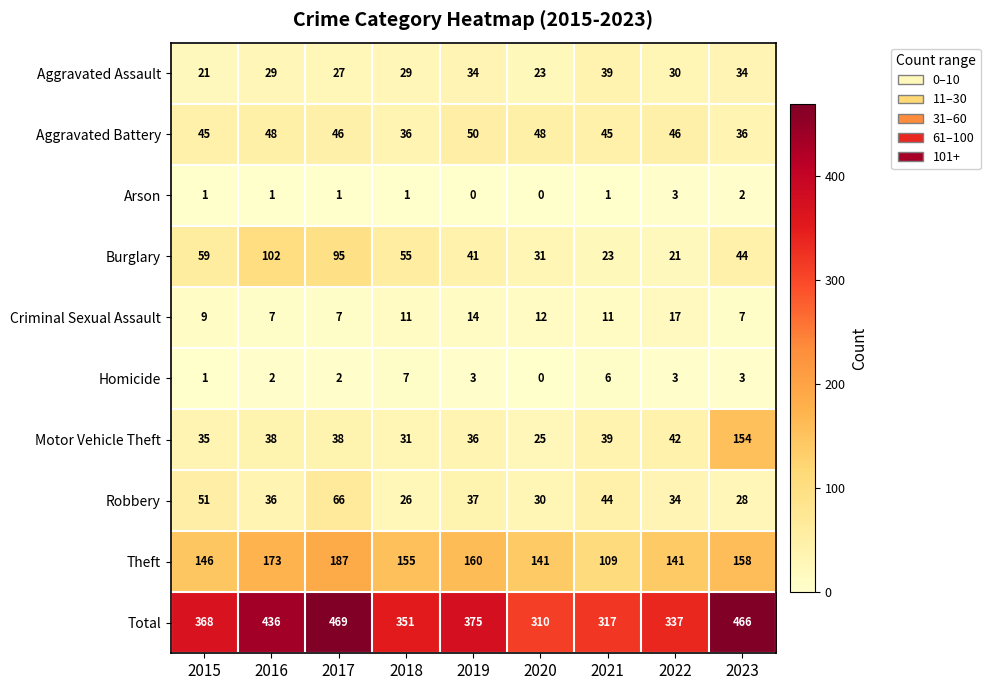

What is the sum of all Theft values?

1370